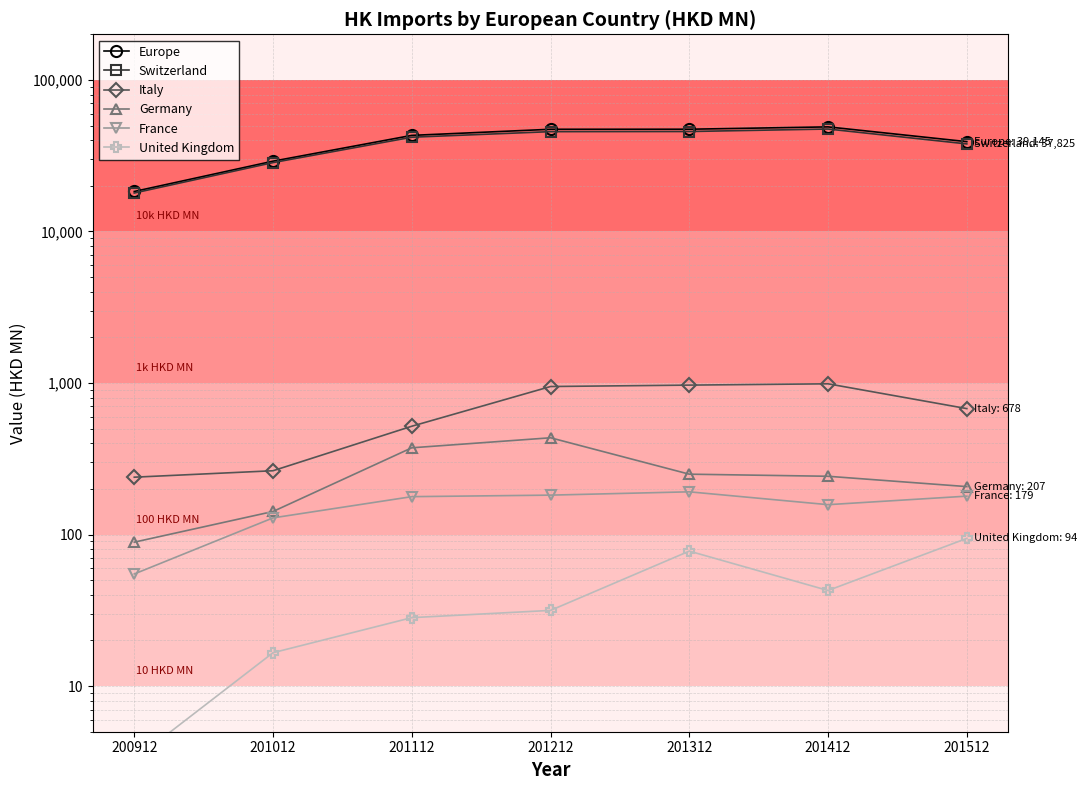

The Switzerland series shows 28481.8 at 201012. True or false?

True